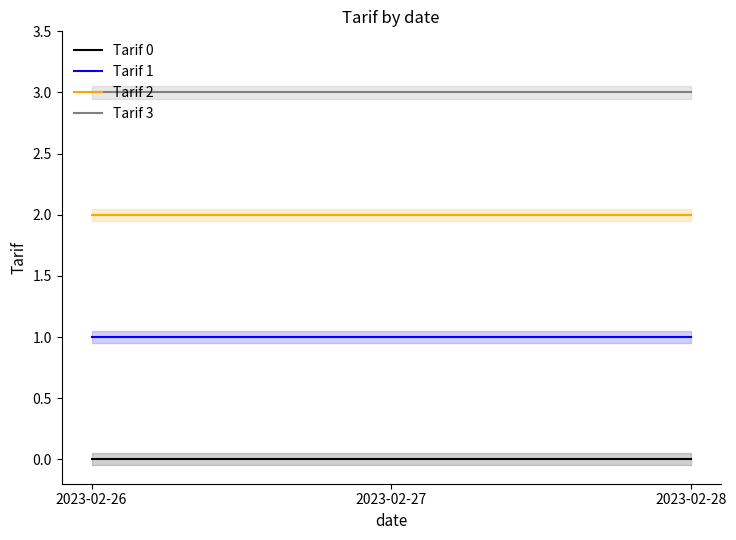

What is the sum of all Tarif 1 values?

3